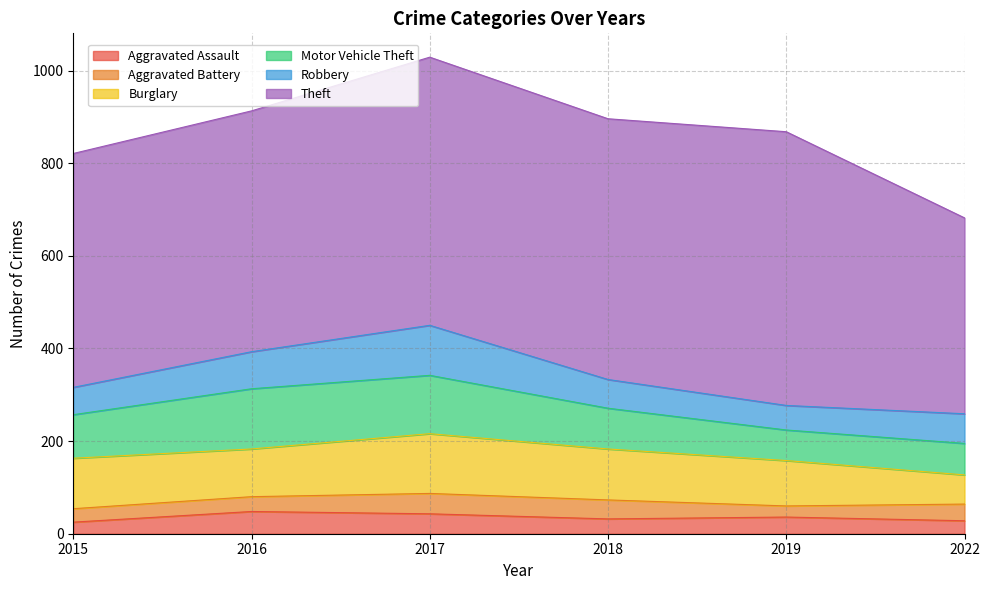

What is the spread (max minus min) of values at 2019?

567